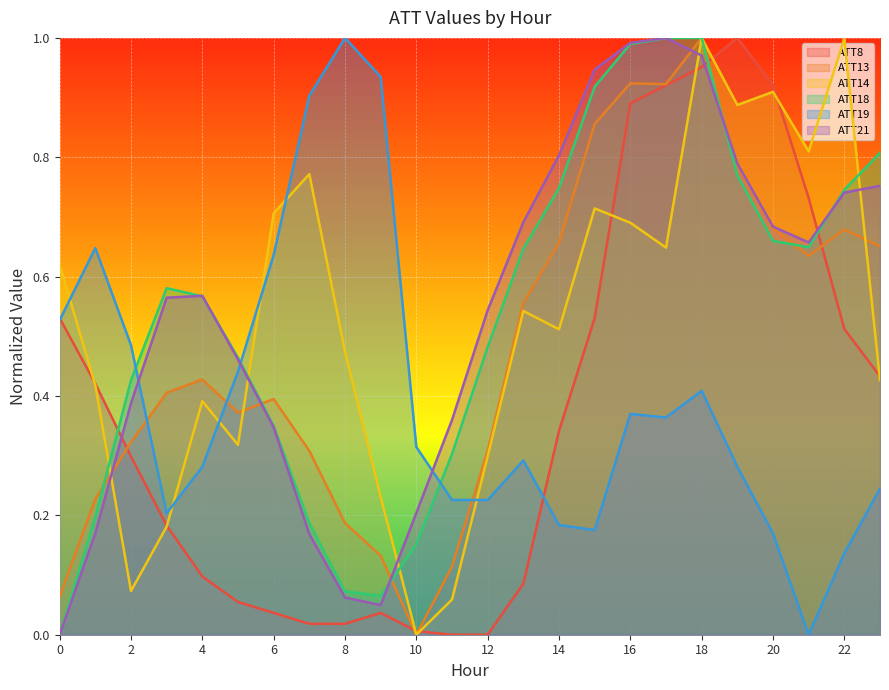

Which series has the widest spread of values?

ATT8